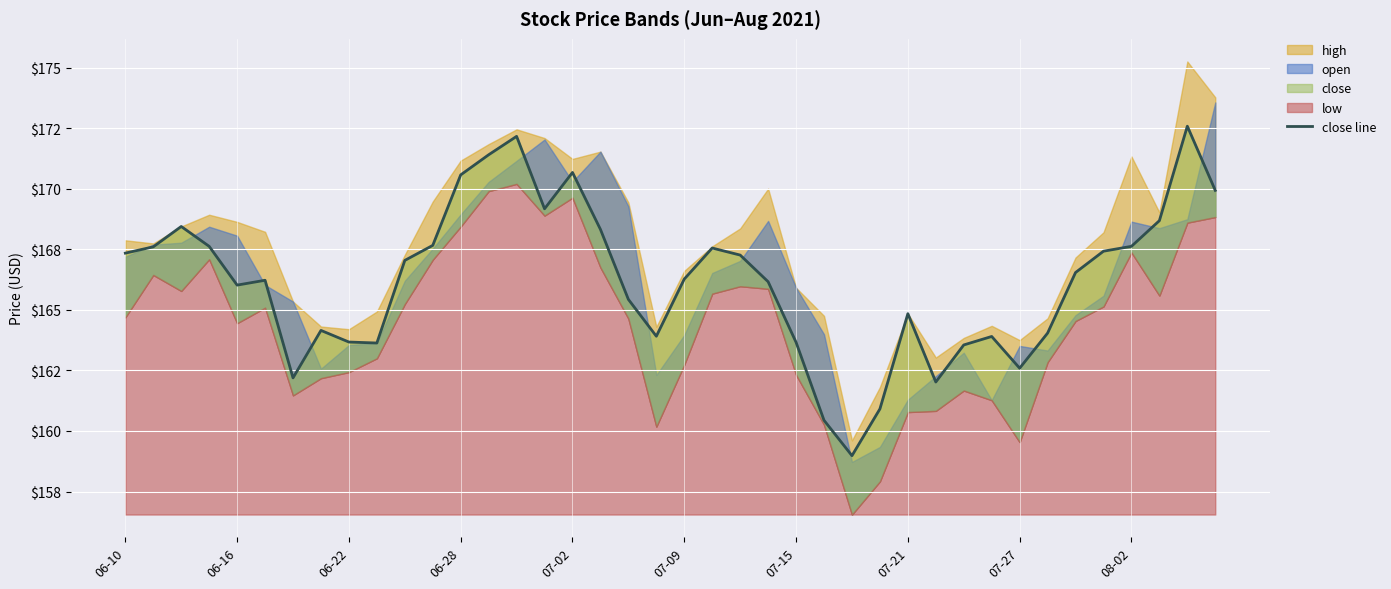

Does the chart display data point markers on the line(s)?

No